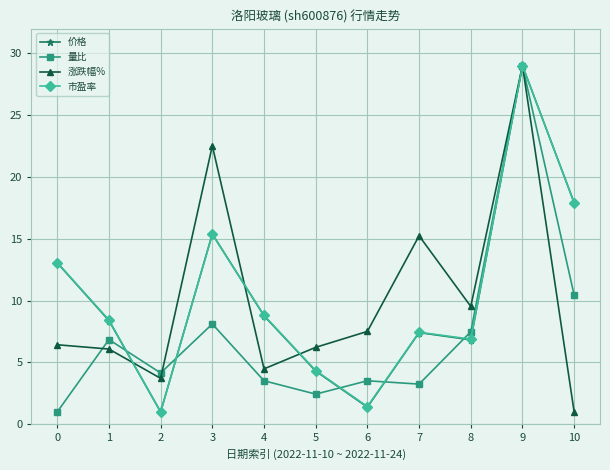

Reading left to right, list all the values displayed in this chart.

价格: 0=13.1	1=8.4	2=1.0	3=15.4	4=8.8	5=4.3	6=1.4	7=7.4	8=6.8	9=29.0	10=17.9
量比: 0=1.0	1=6.9	2=4.2	3=8.1	4=3.5	5=2.4	6=3.5	7=3.3	8=7.5	9=29.0	10=10.5
涨跌幅%: 0=6.4	1=6.1	2=3.7	3=22.5	4=4.5	5=6.2	6=7.5	7=15.2	8=9.5	9=29.0	10=1.0
市盈率: 0=13.1	1=8.4	2=1.0	3=15.4	4=8.8	5=4.3	6=1.4	7=7.4	8=6.9	9=29.0	10=17.9